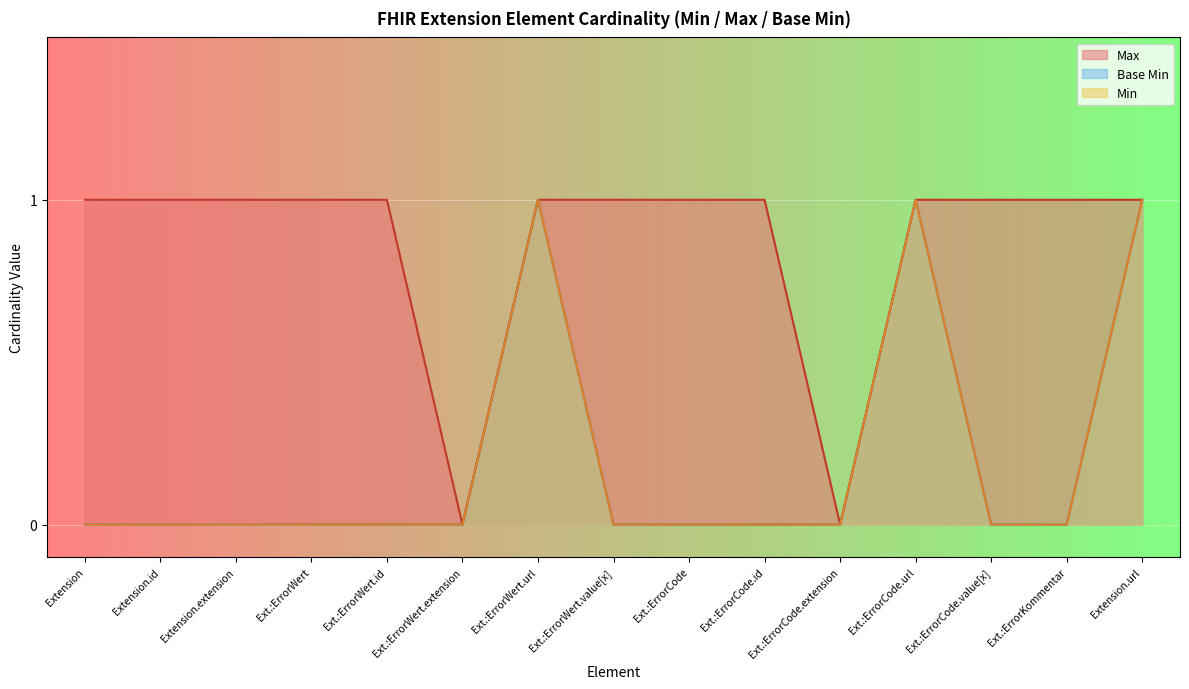

Which category has the highest value across all series?

Extension